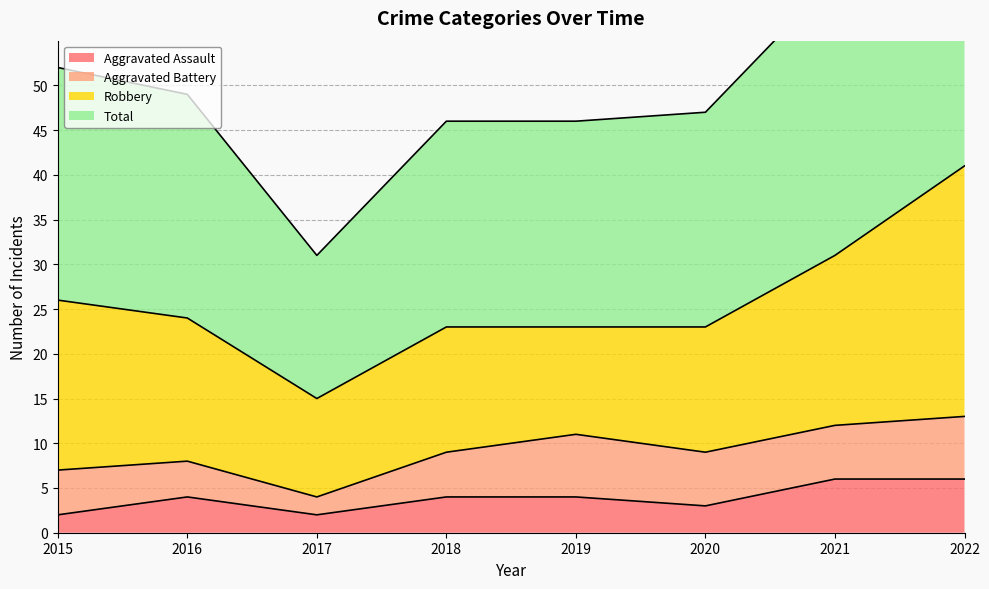

List the labels in order of Total value, largest first.

2022, 2021, 2015, 2016, 2020, 2018, 2019, 2017